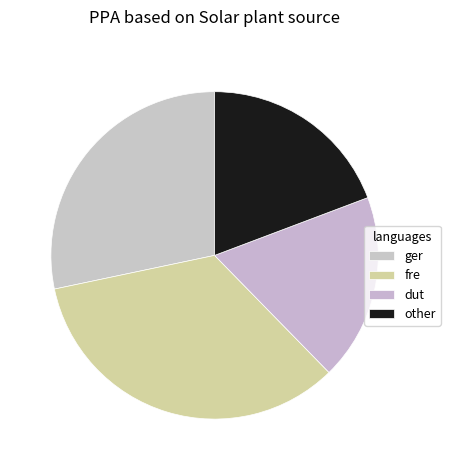

Rank the categories by value from highest to lowest.

fre, ger, other, dut